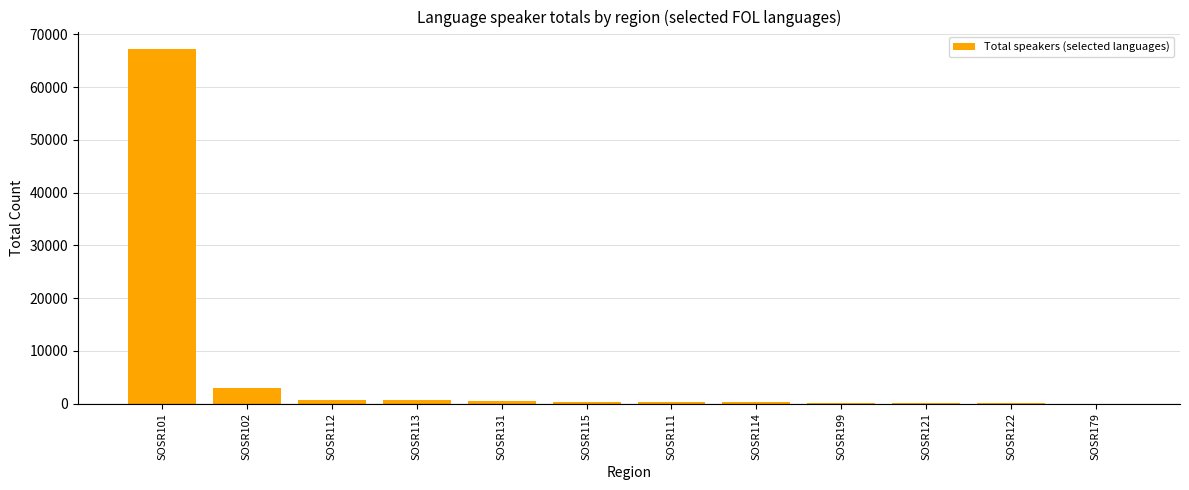

Count the number of data series in this chart.

1